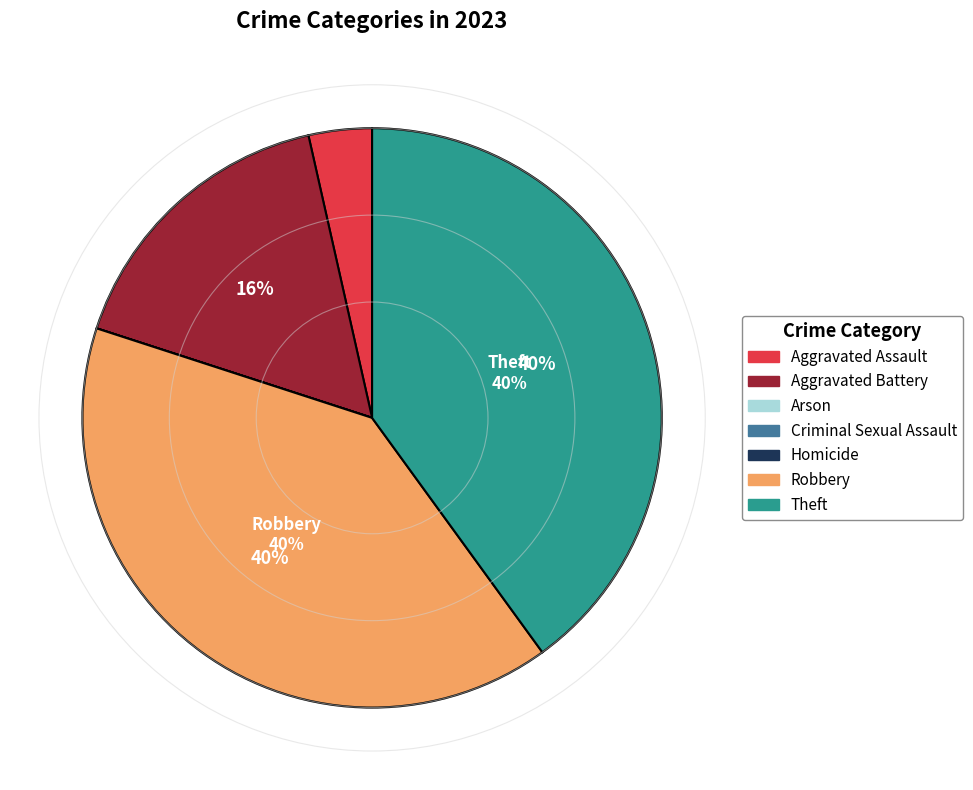

Do Aggravated Assault and Aggravated Battery together represent more than half of the pie?

No